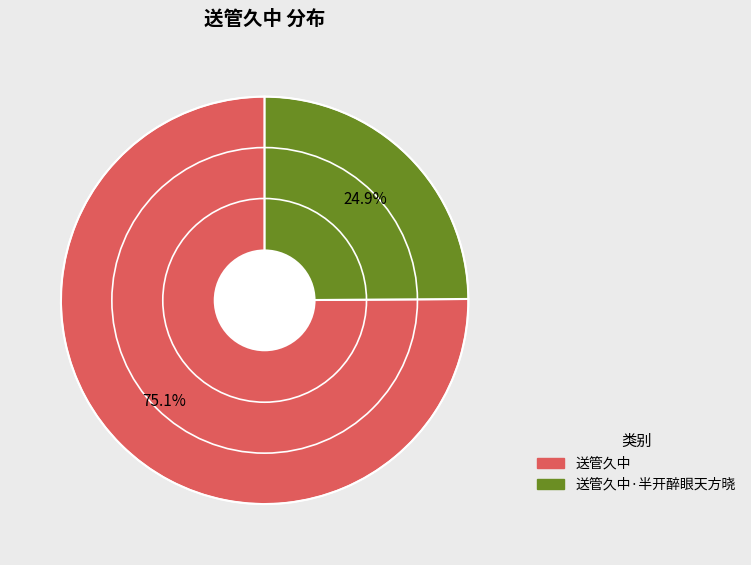

How many slices are in this pie chart?

2